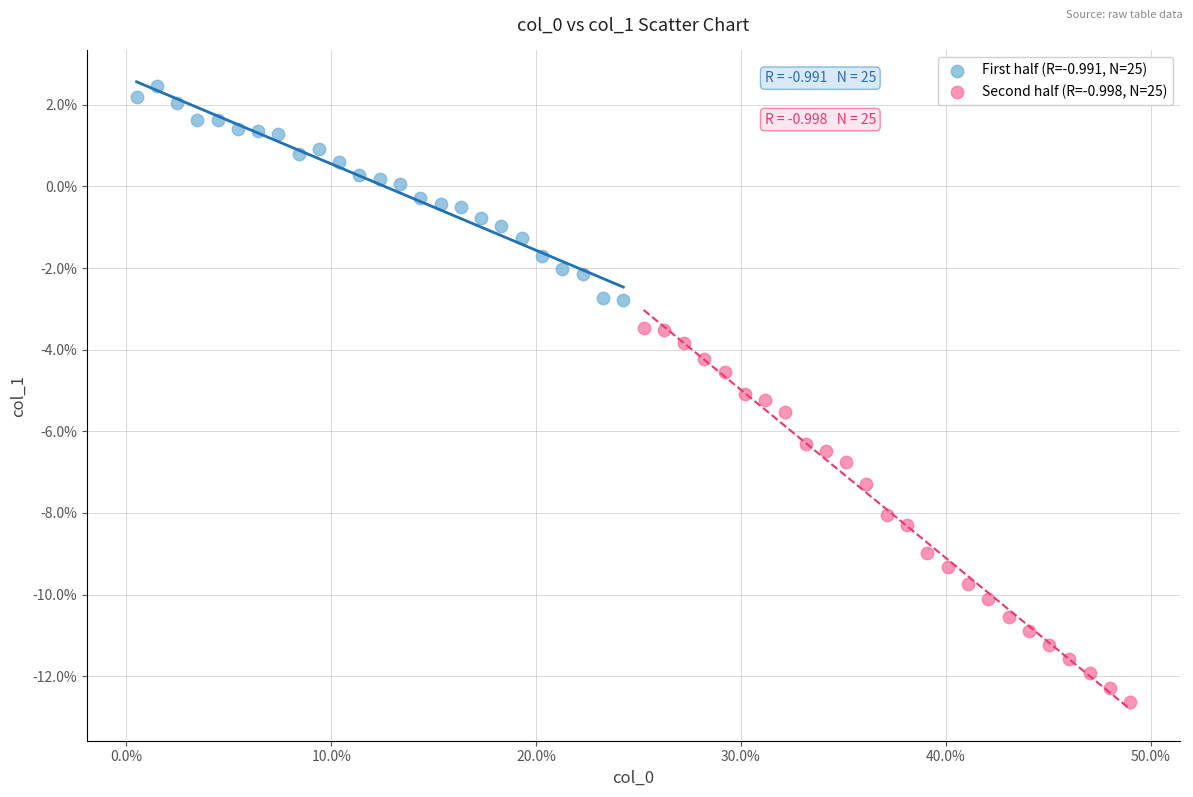

Which series has the largest Y range (max minus min)?

Second half (R=-0.998, N=25)